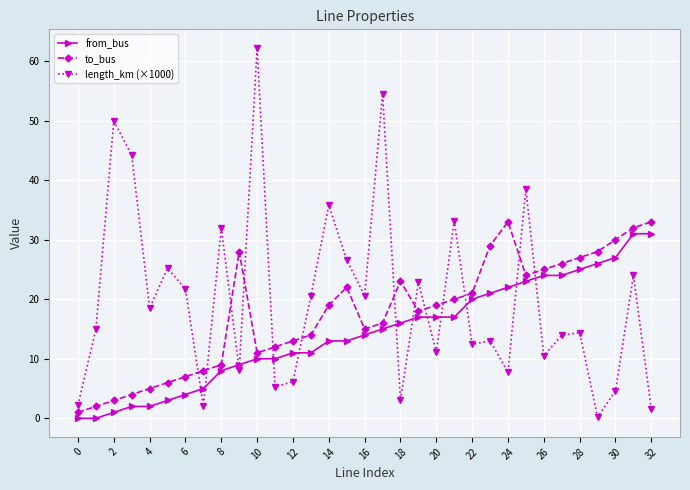

What is the highest value of the from_bus series?

31.0